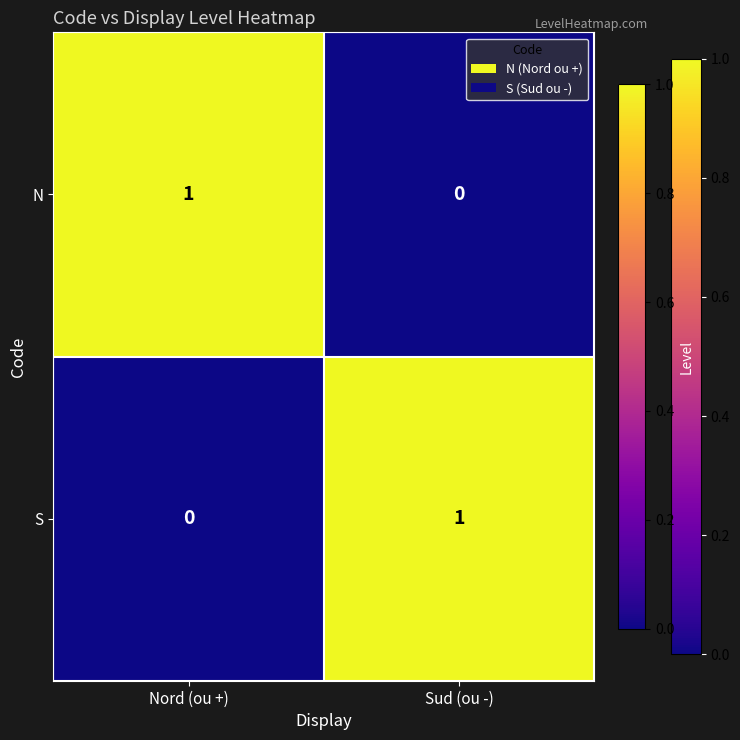

The value of S at Nord (ou +) is -1. True or false?

False